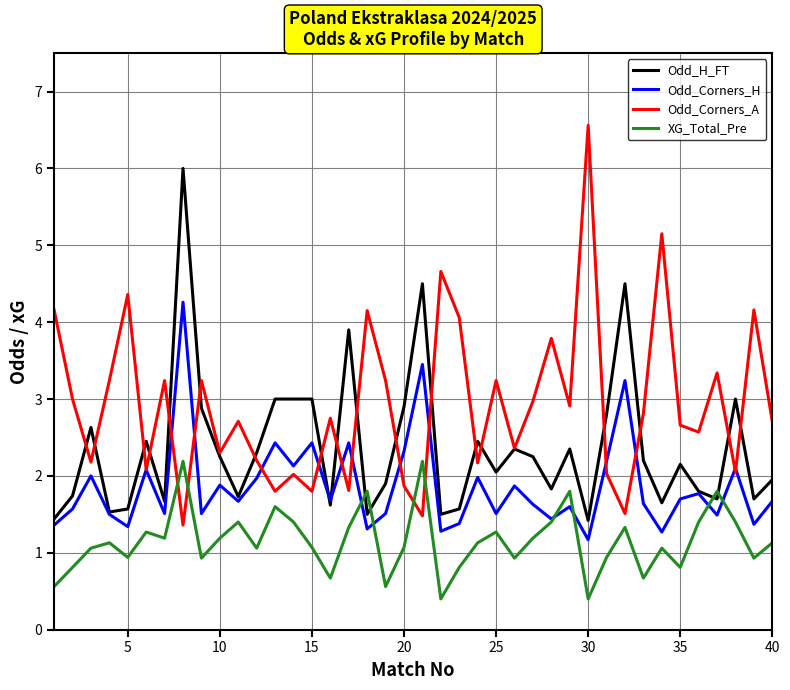

Which series has the largest range (max minus min)?

Odd_Corners_A